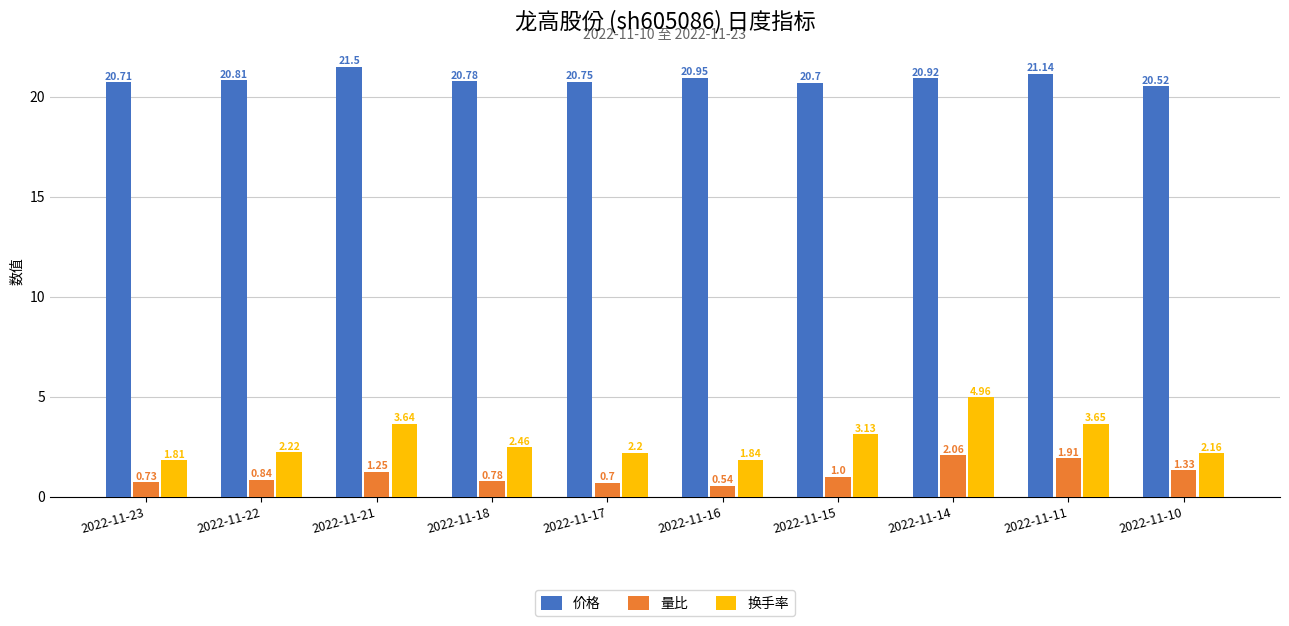

Which series has the largest total across all categories?

价格